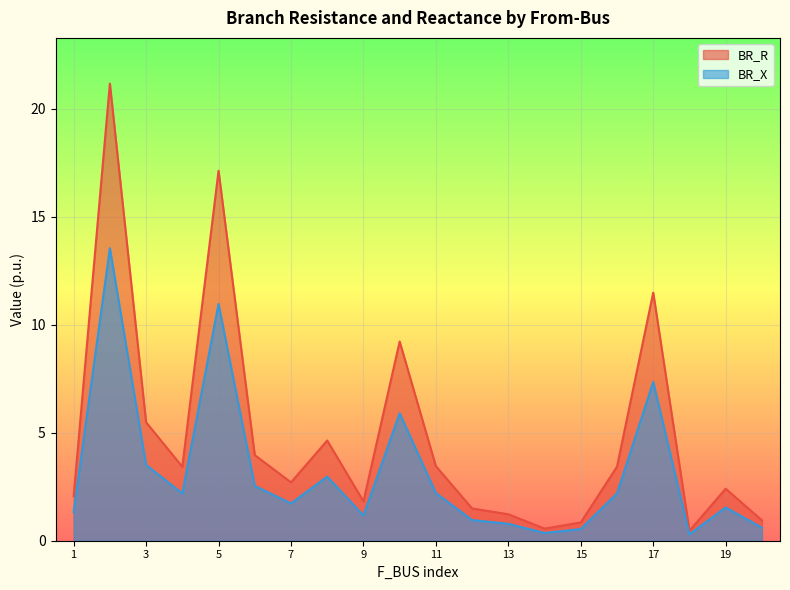

Which category has the lowest value across all series?

18